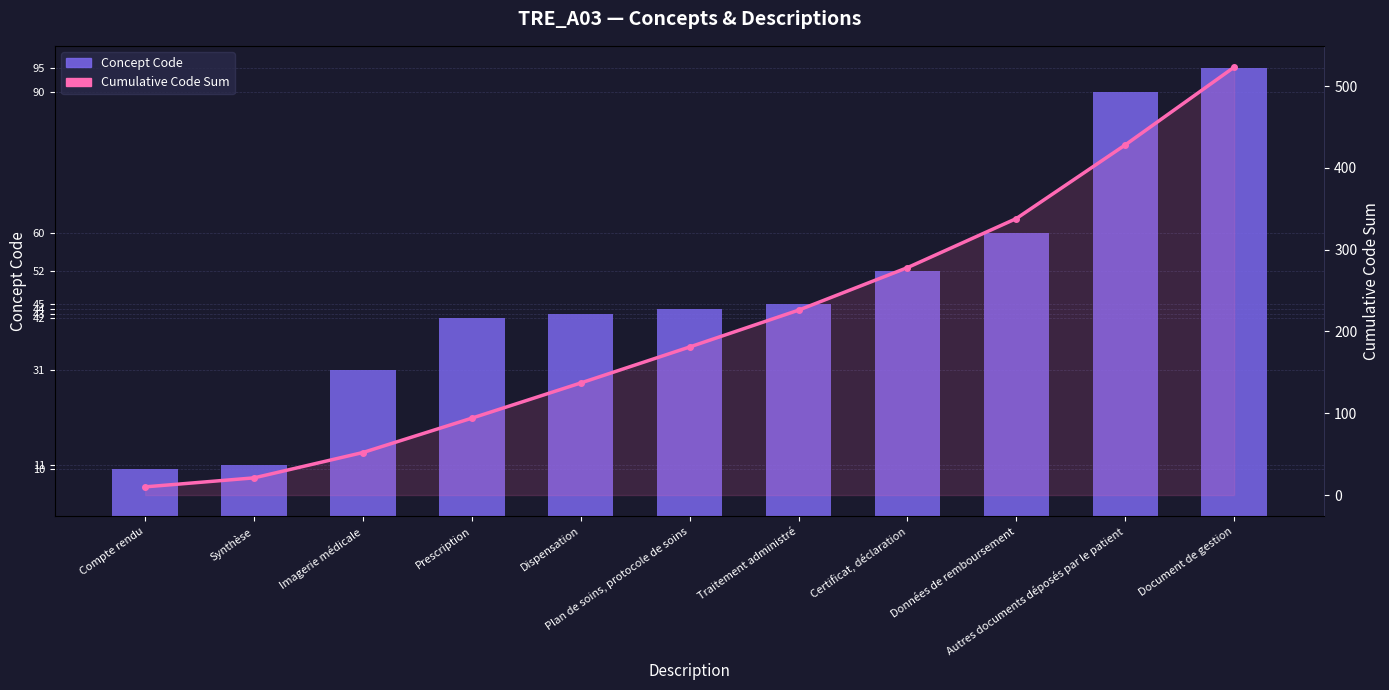

True or false: Cumulative Code Sum has a value of 338 at Données de remboursement.

True